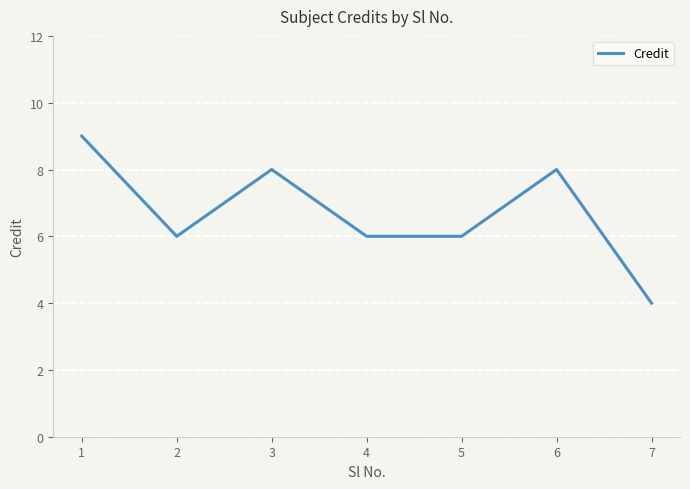

True or false: there are more than 0 points higher than both neighbors.

True